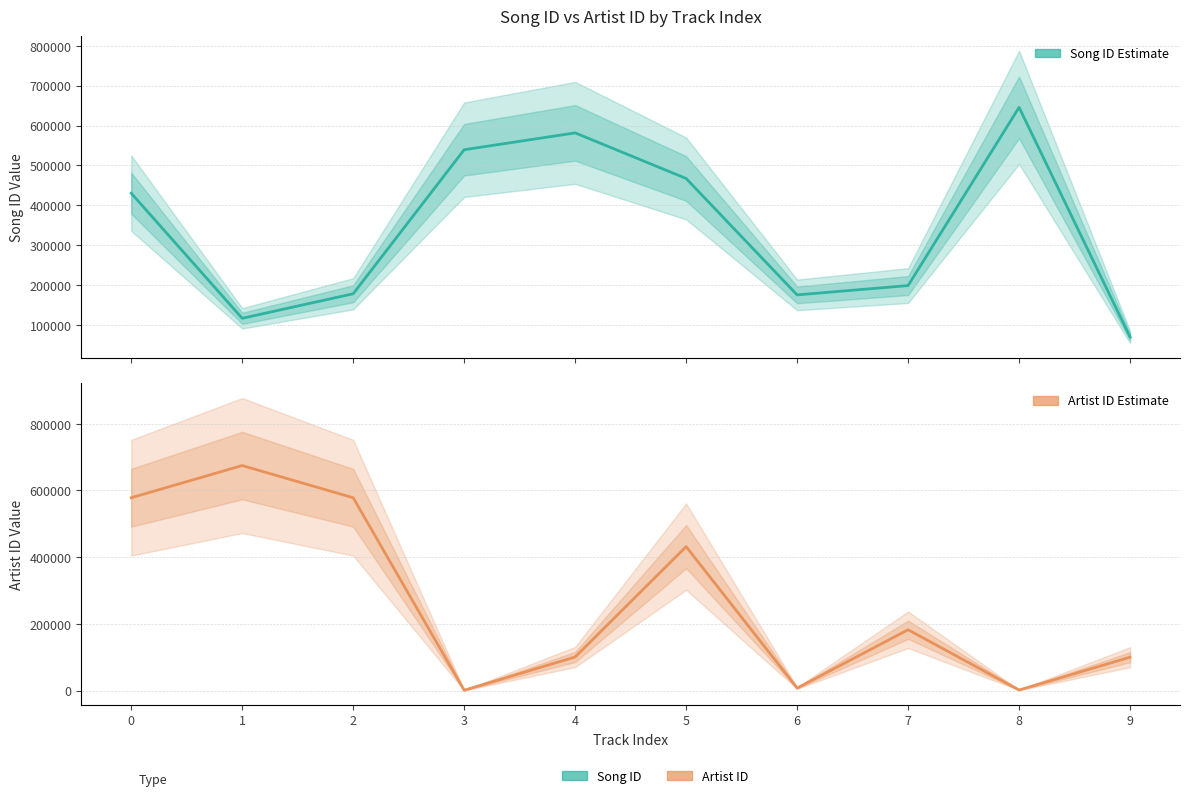

Reading left to right, extract all data points from this chart.

Song ID (Estimate): 0=430214	1=116250	2=177828	3=539265	4=581540	5=467147	6=174989	7=198406	8=645592	9=69350
Artist ID (Estimate): 0=578231	1=674710	2=578231	3=1088	4=100757	5=431645	6=7604	7=182432	8=1843	9=100139